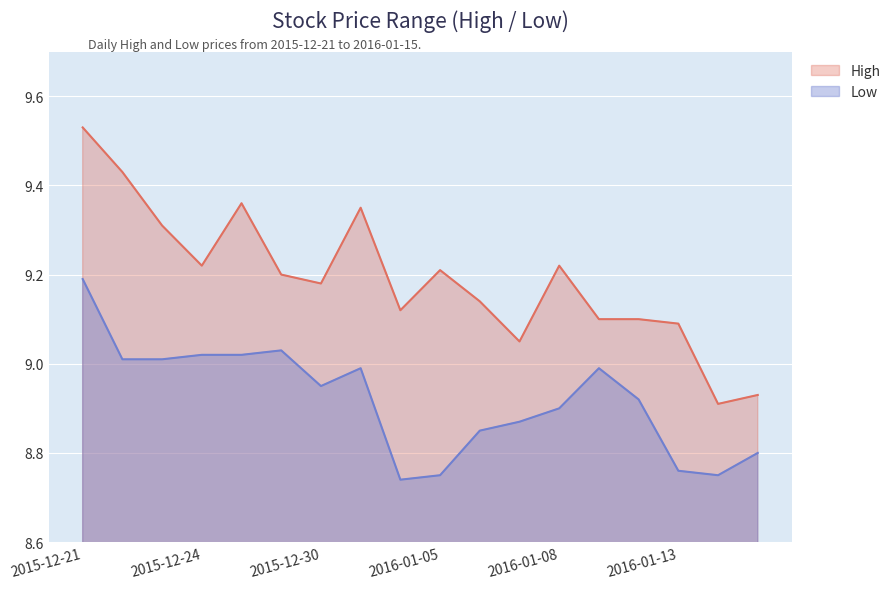

True or false: High has a value of 3.0 at 2016-01-08.

False